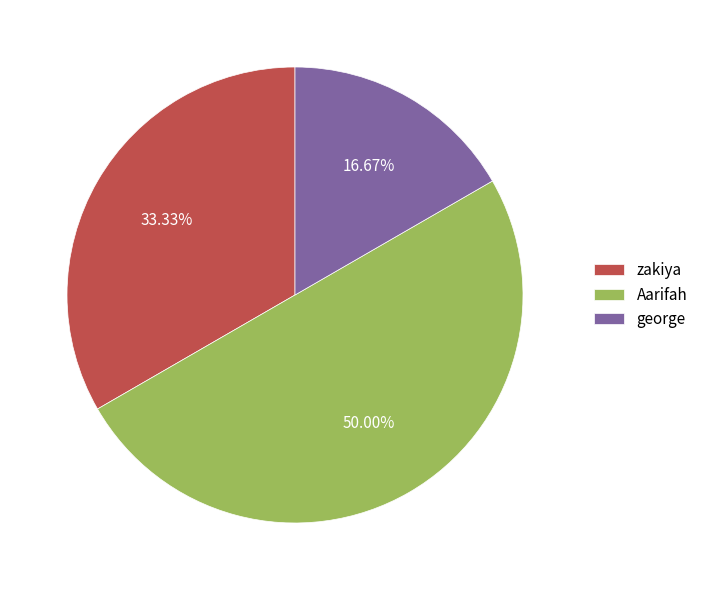

Is the sum of Aarifah and george greater than half?

Yes